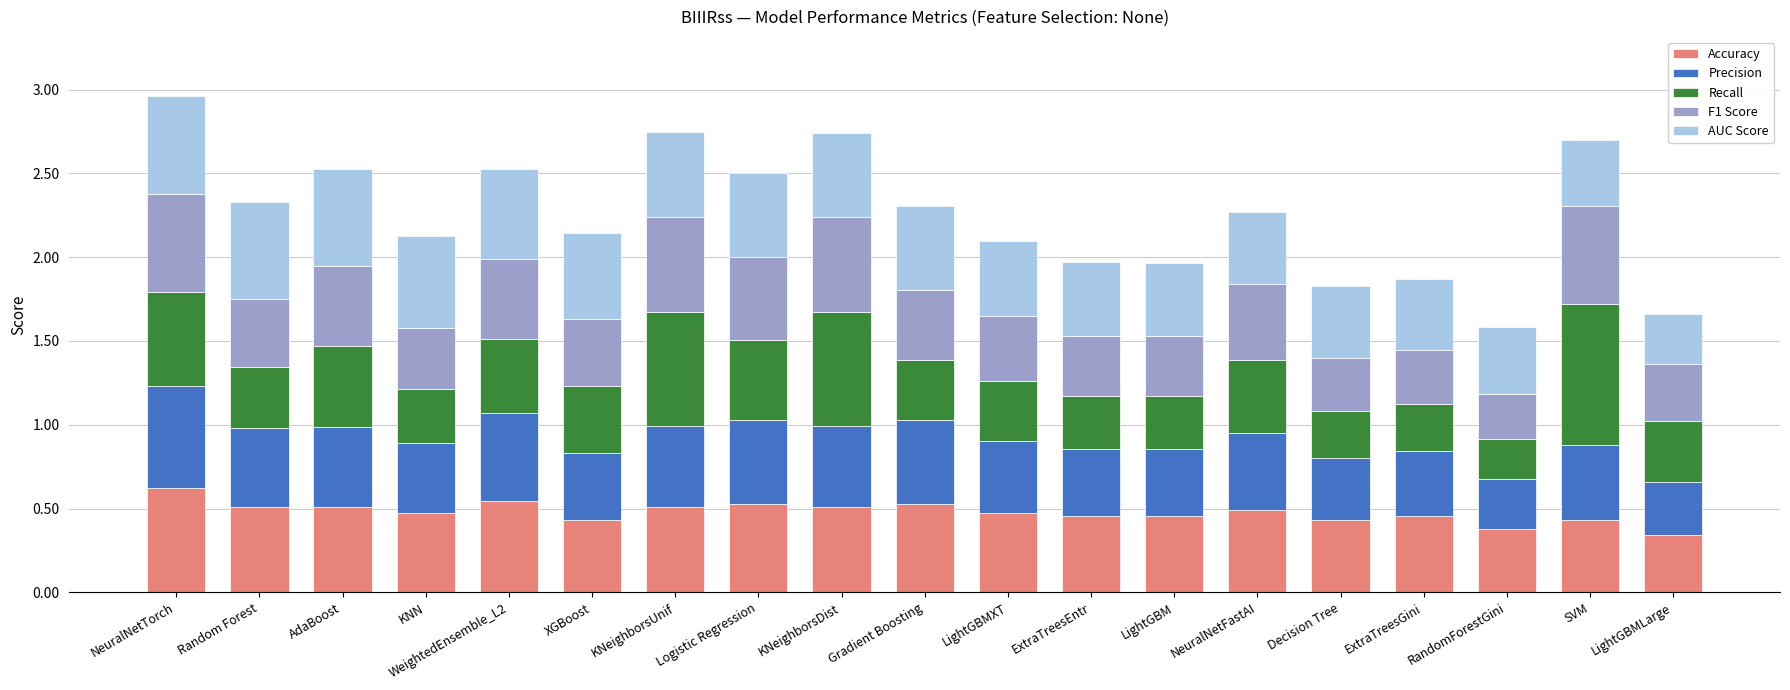

What is the total value across all series at LightGBM?

2.0